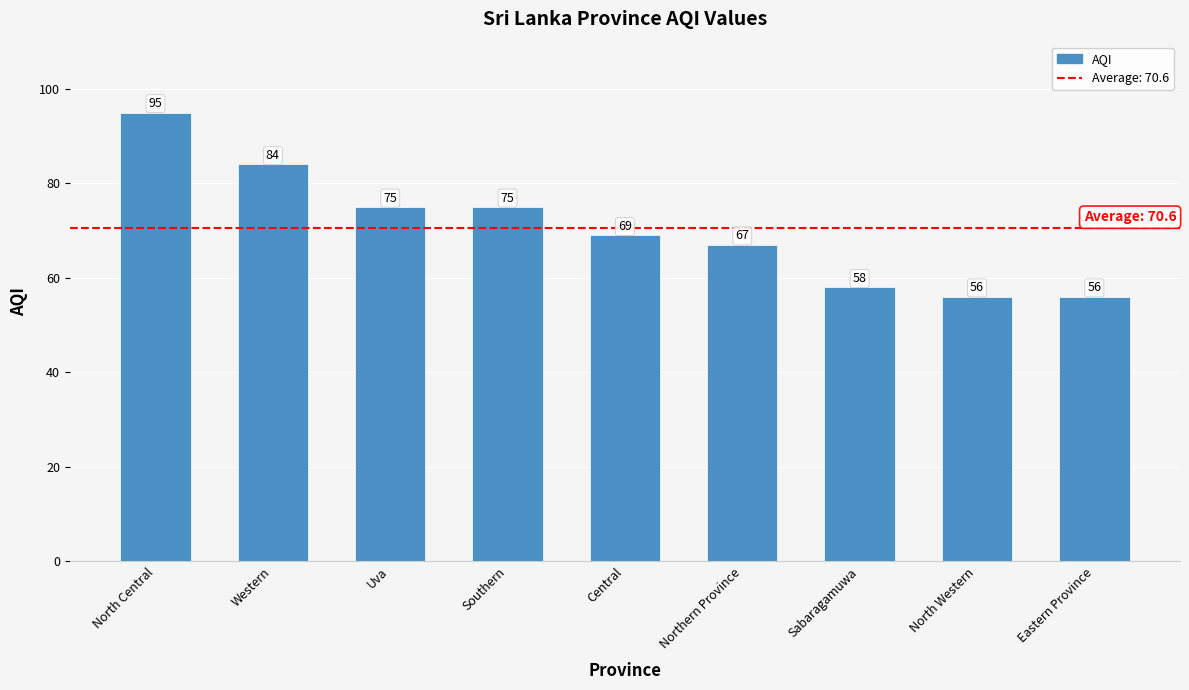

What is the greatest value displayed?

95